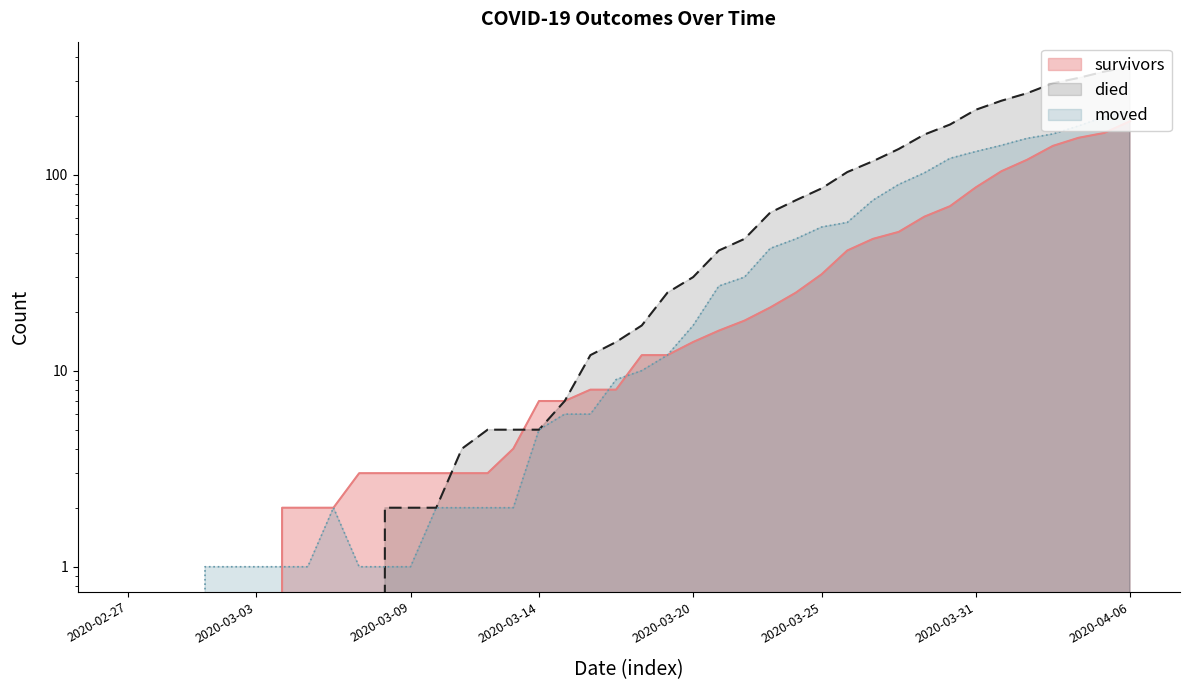

What is the label of the 26th point from the left?

2020-03-23